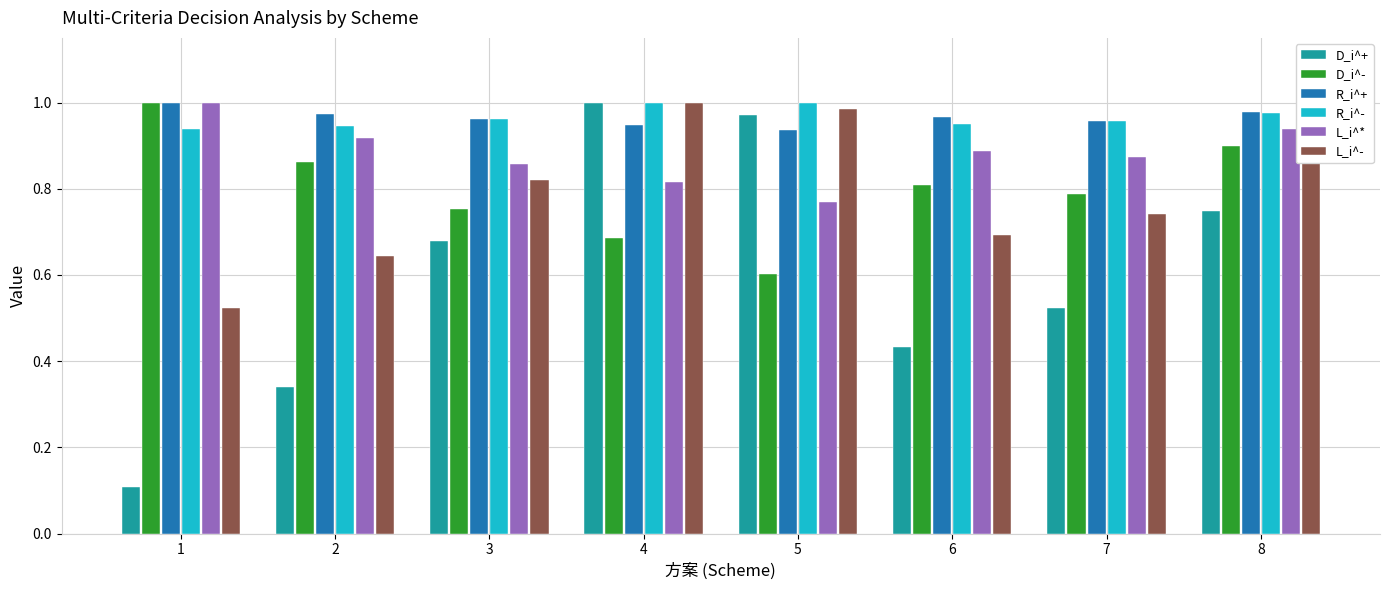

What is the total value across all series at 7?

4.8